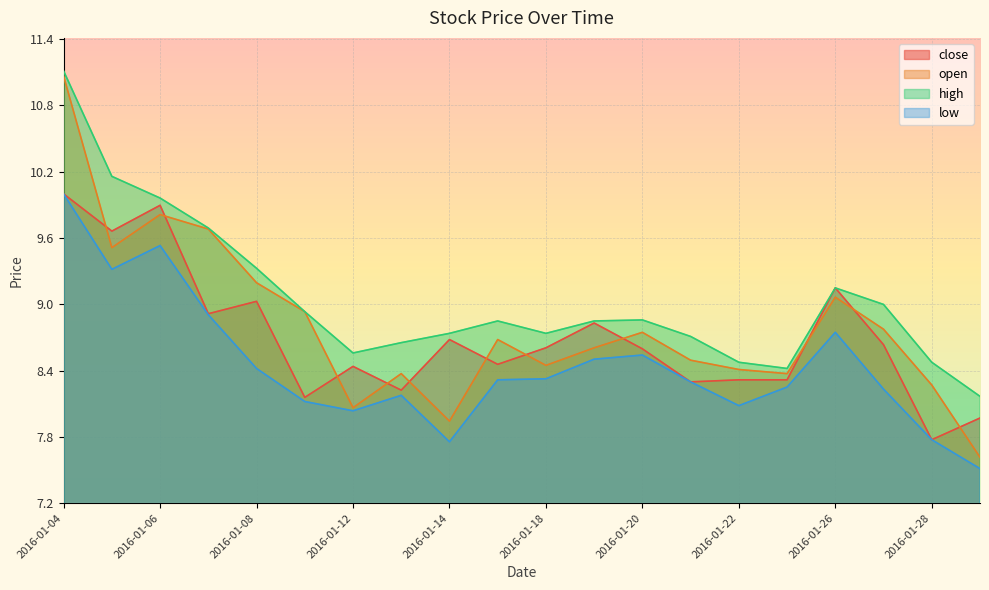

List the labels in order of close value, smallest first.

2016-01-28, 2016-01-29, 2016-01-11, 2016-01-13, 2016-01-21, 2016-01-22, 2016-01-25, 2016-01-12, 2016-01-15, 2016-01-20, 2016-01-18, 2016-01-27, 2016-01-14, 2016-01-19, 2016-01-07, 2016-01-08, 2016-01-26, 2016-01-05, 2016-01-06, 2016-01-04